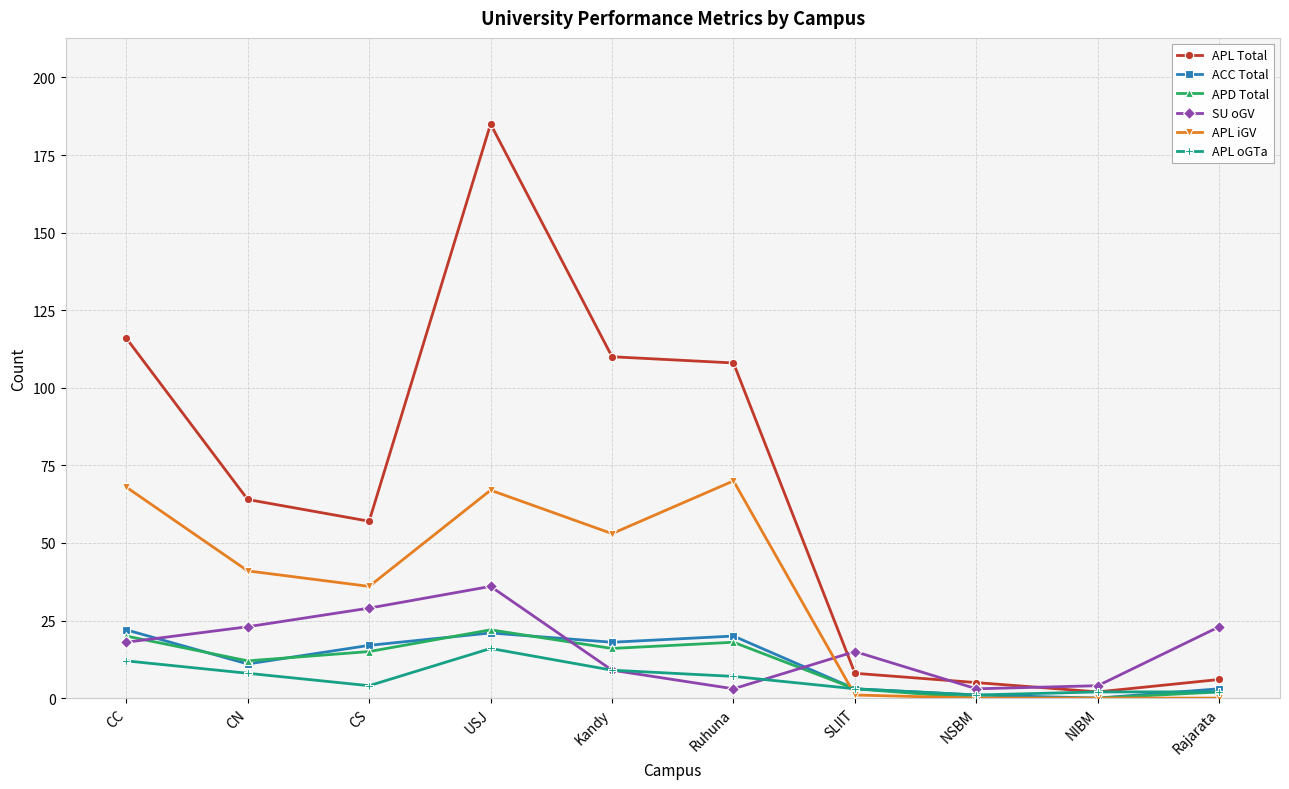

True or false: APL Total and ACC Total intersect in this chart.

False